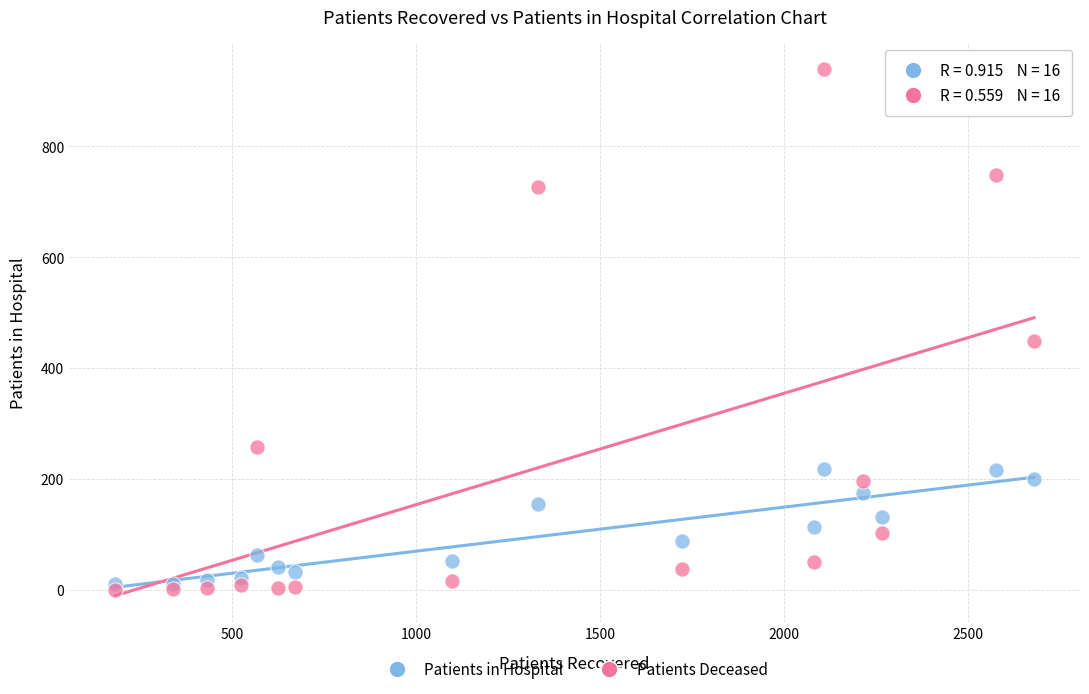

Which series contains the highest Y value?

Patients Deceased